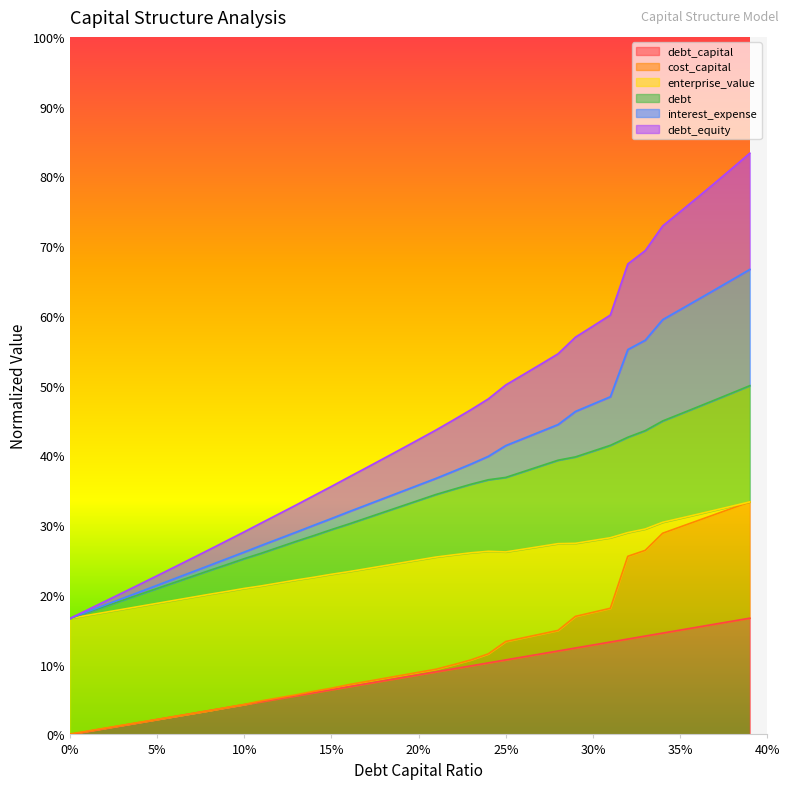

What is the maximum value for debt?

0.5